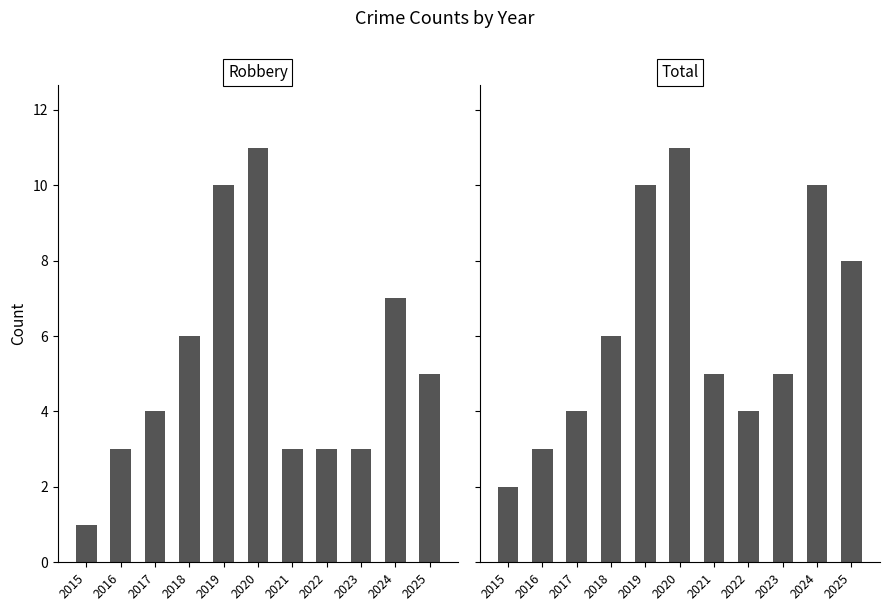

List the series in order of their overall mean, highest first.

Total, Robbery